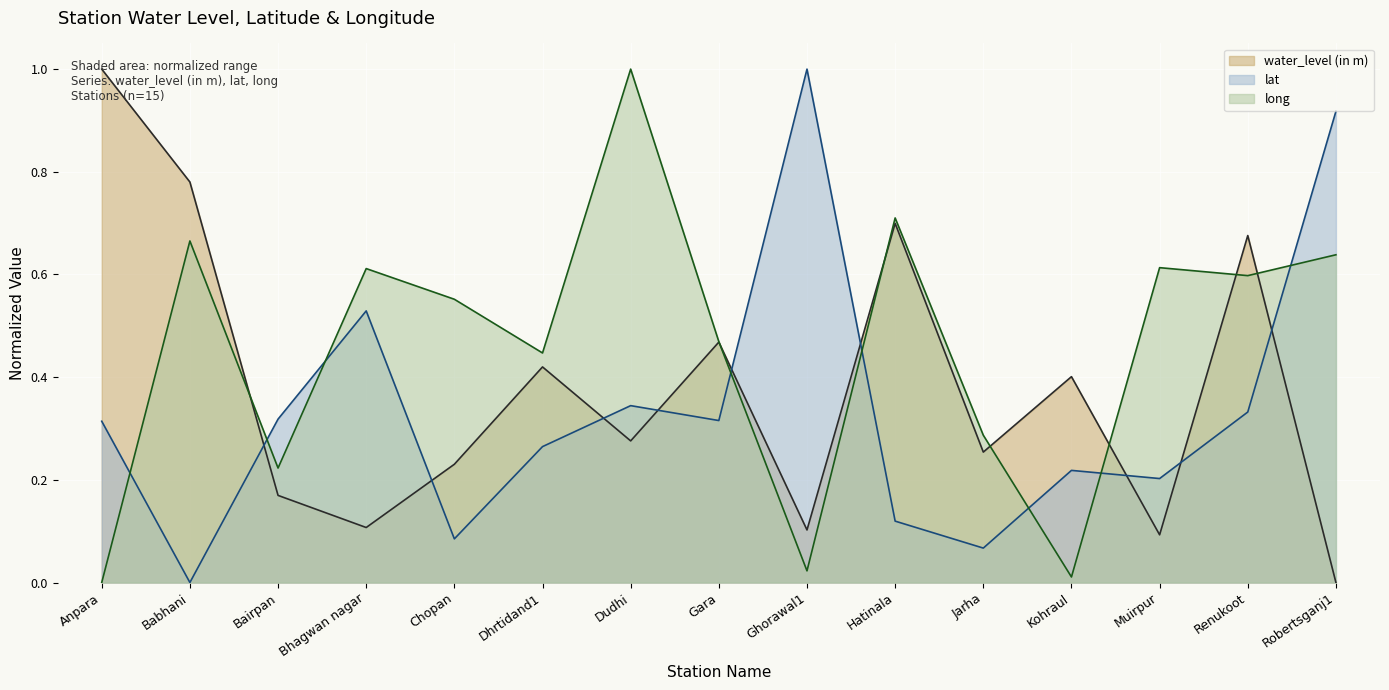

True or false: water_level (in m) and lat cross at least once.

True